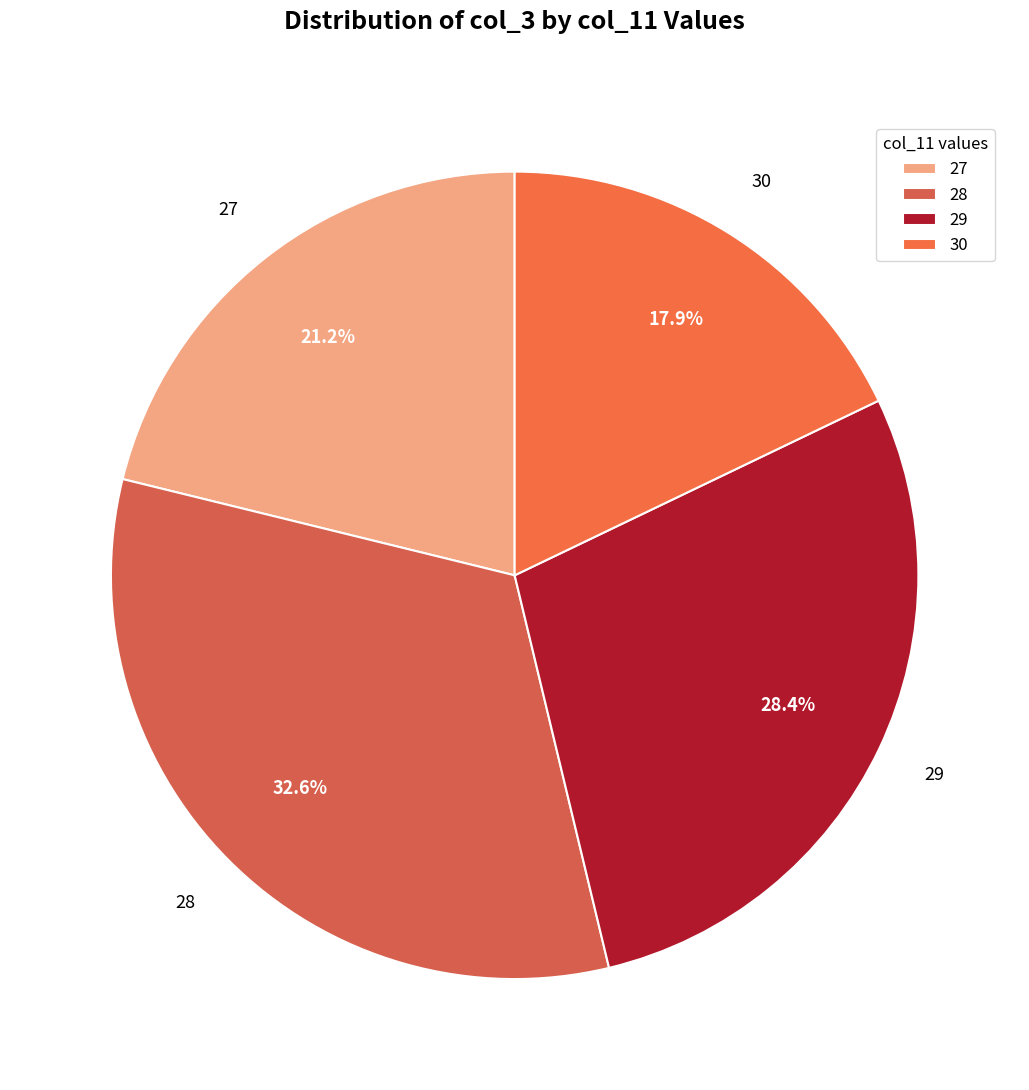

What portion of the pie excludes 27?

78.8%